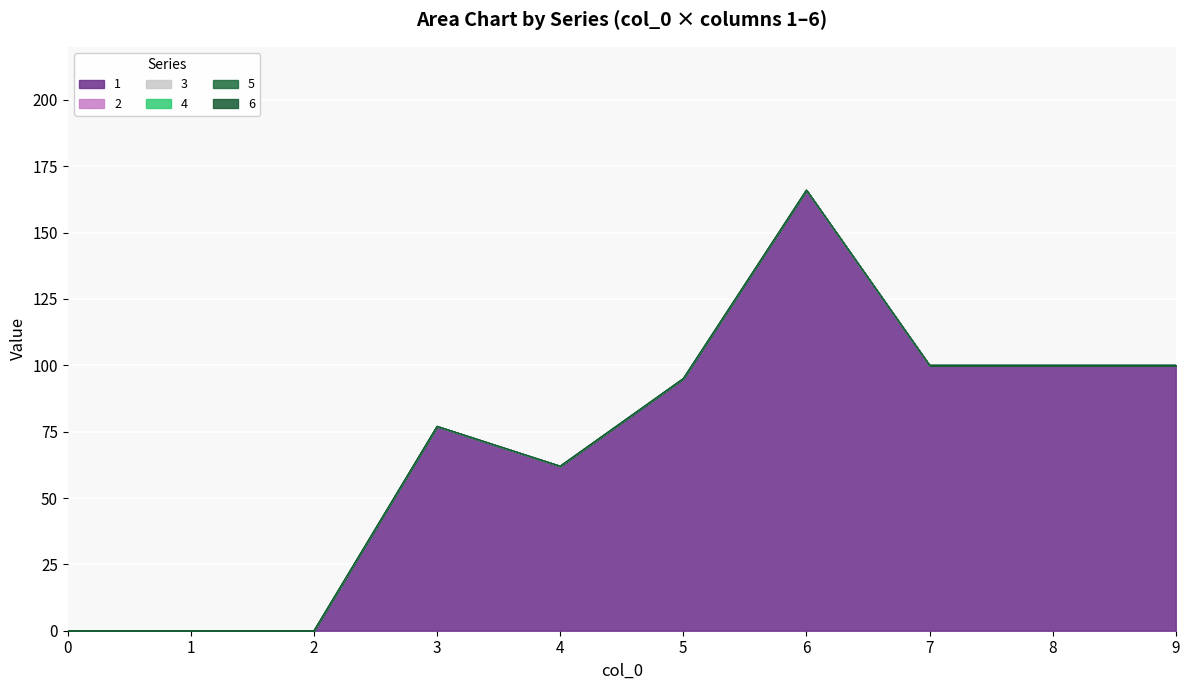

Reading right to left, transcribe all the data shown in this chart.

1: 100	100	100	166	95	62	77	0	0	0
2: 0	0	0	0	0	0	0	0	0	0
3: 0	0	0	0	0	0	0	0	0	0
4: 0	0	0	0	0	0	0	0	0	0
5: 0	0	0	0	0	0	0	0	0	0
6: 0	0	0	0	0	0	0	0	0	0